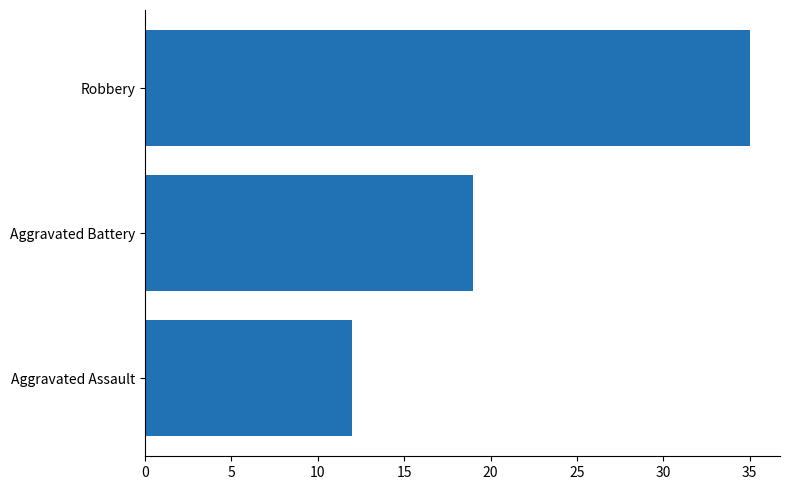

Is it true that the value at Aggravated Assault is 12?

True